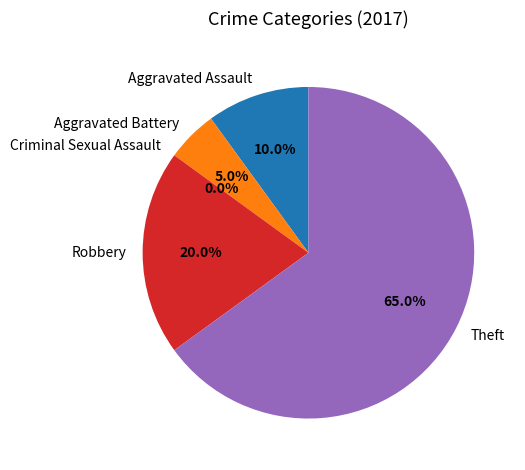

What percentage do Aggravated Assault and Theft together represent?

75.0%